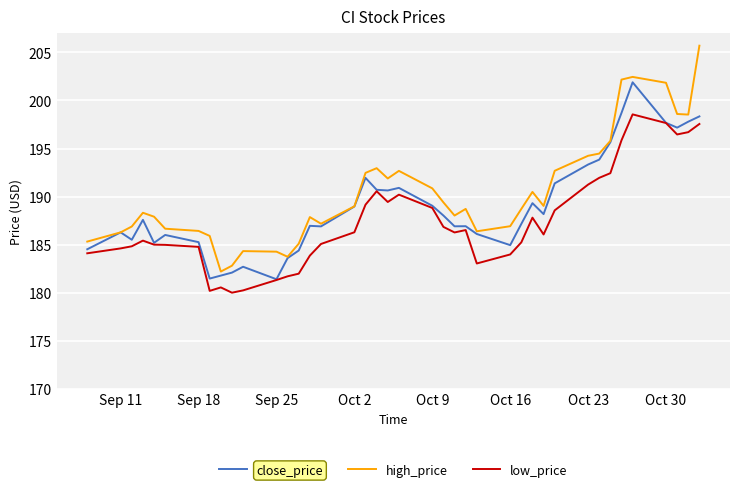

Which series has the largest range (max minus min)?

high_price